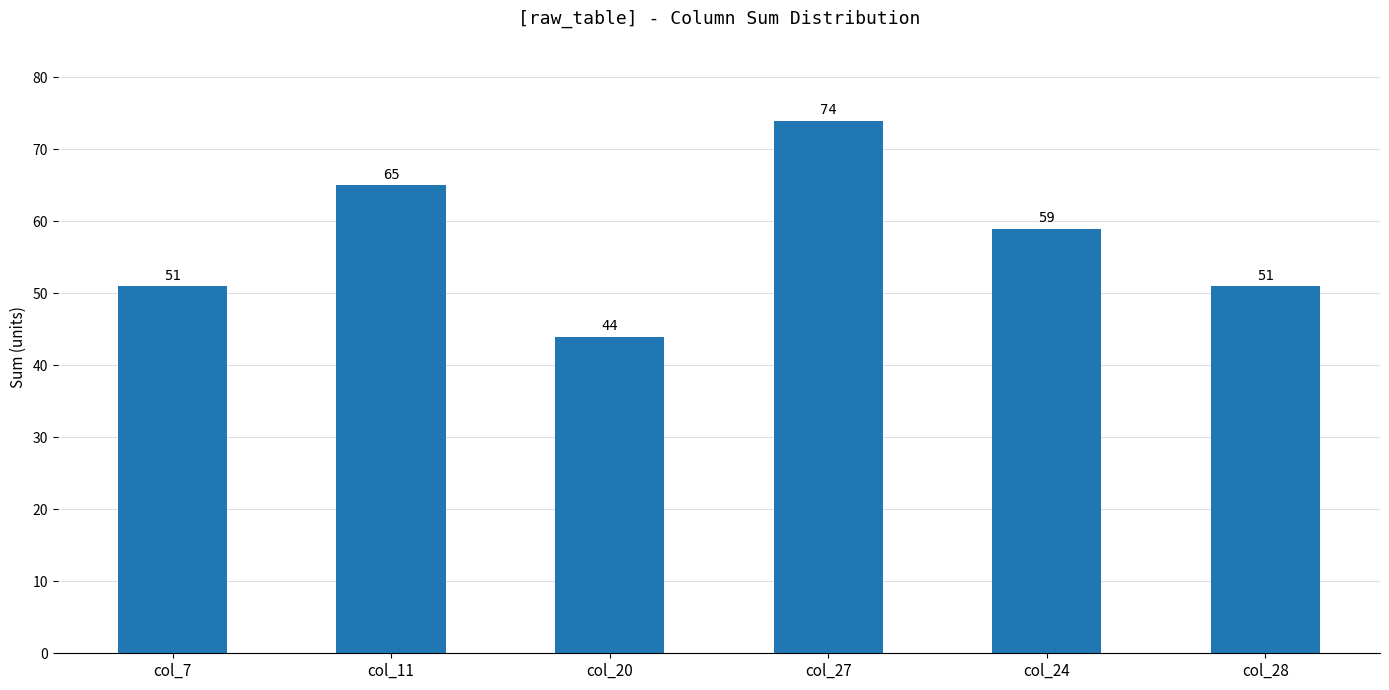

The value at col_11 is 65. True or false?

True